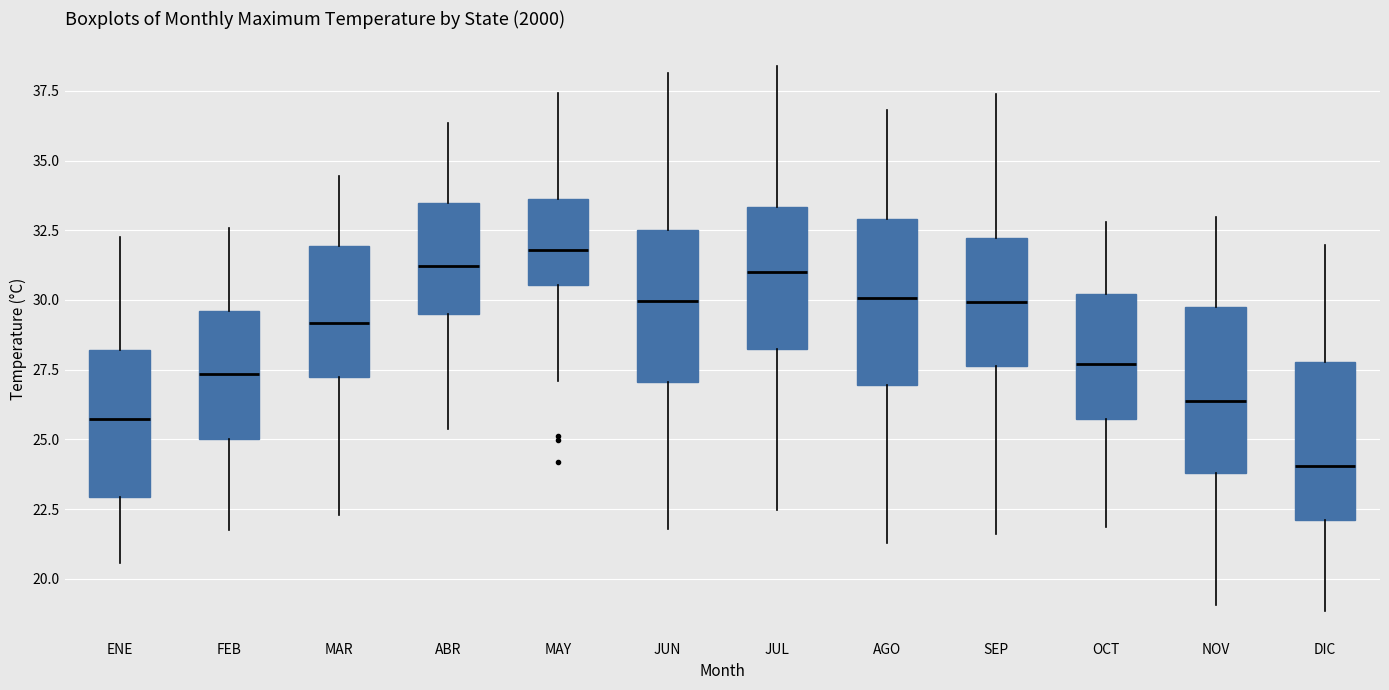

Where is the lower edge of the box for OCT on the y-axis? The values are not printed on the chart, so give them approximately, as read against the axis.

25.5